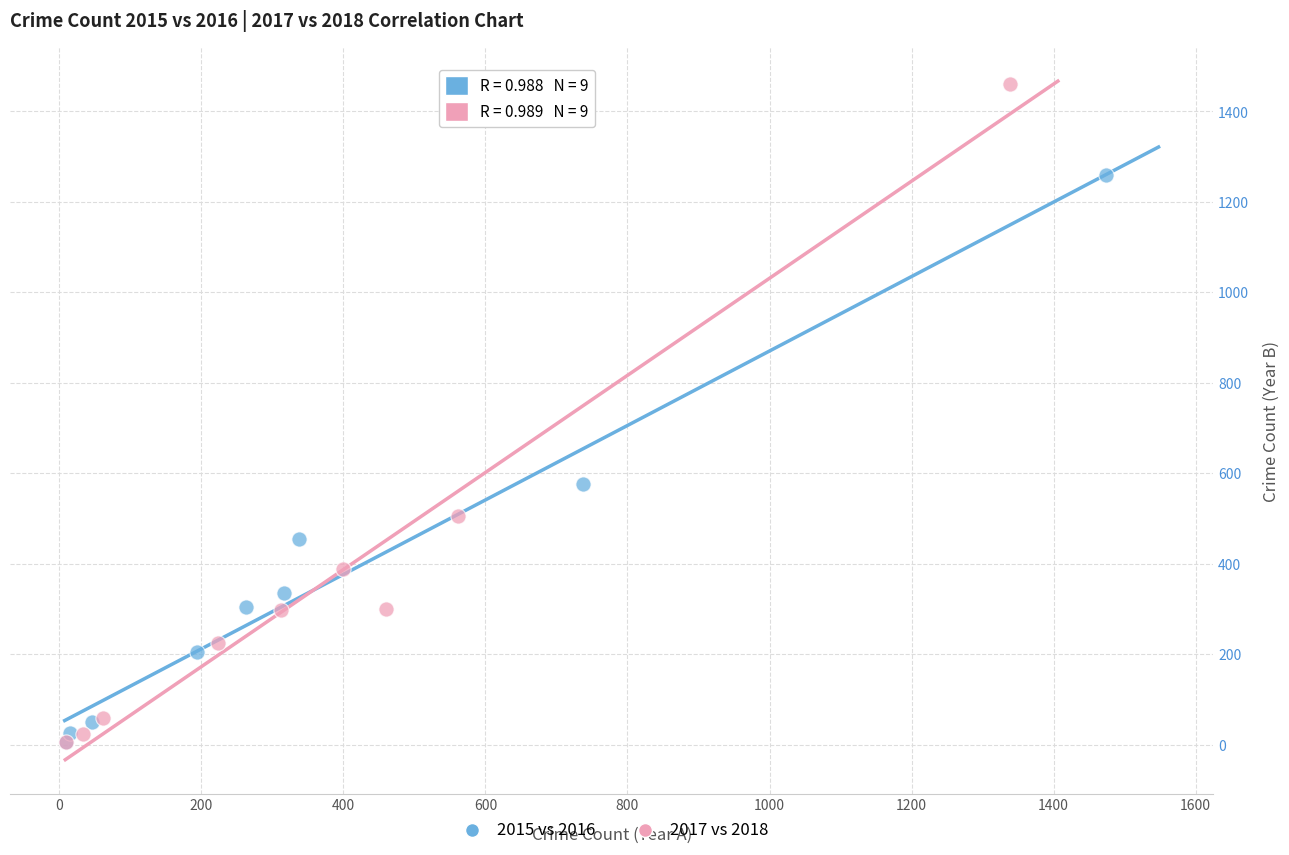

What are all the series names shown in the legend?

2015 vs 2016, 2017 vs 2018